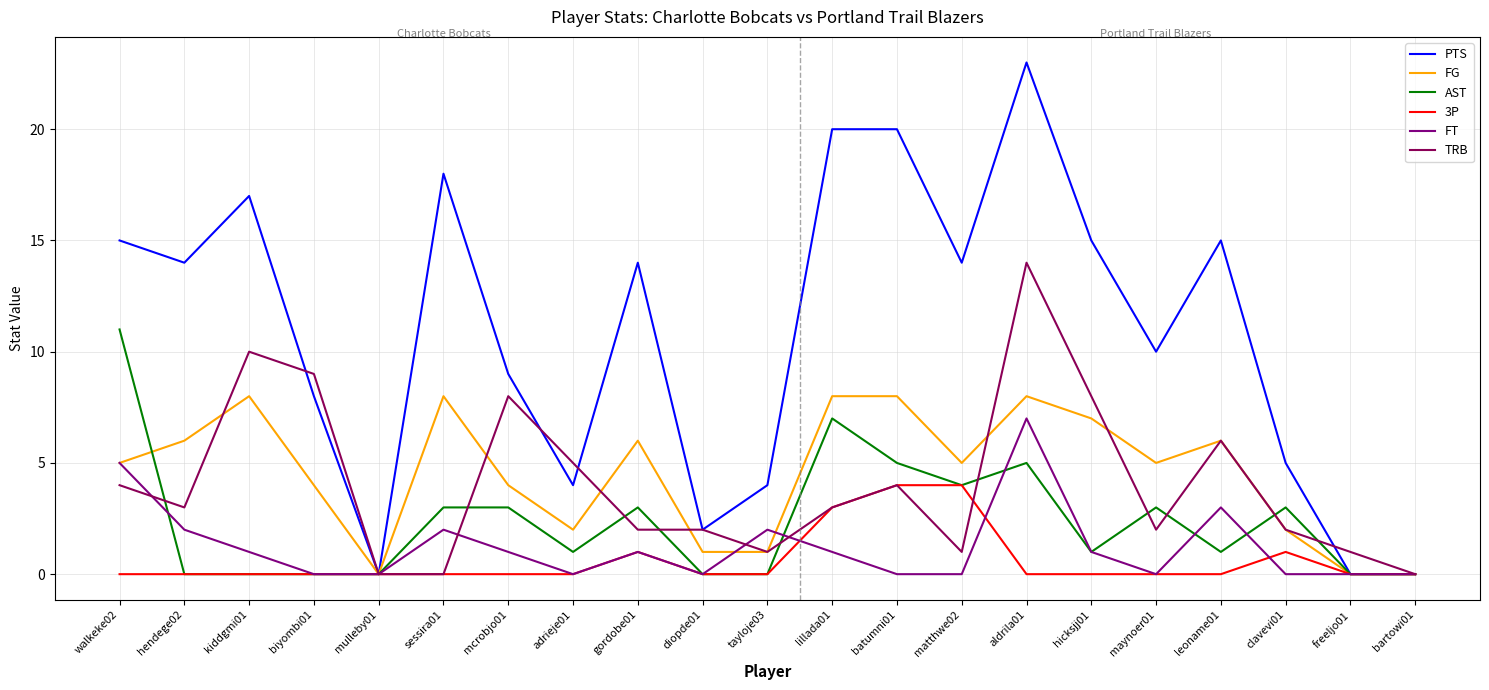

What is the average value of the FT series?

1